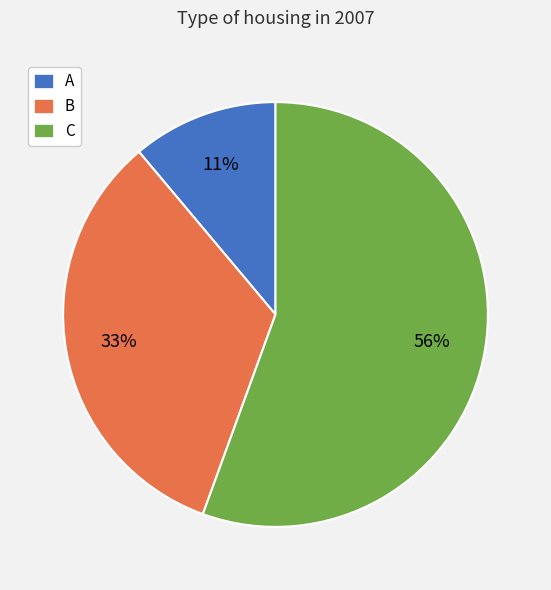

Which category has the smallest portion of the pie?

A